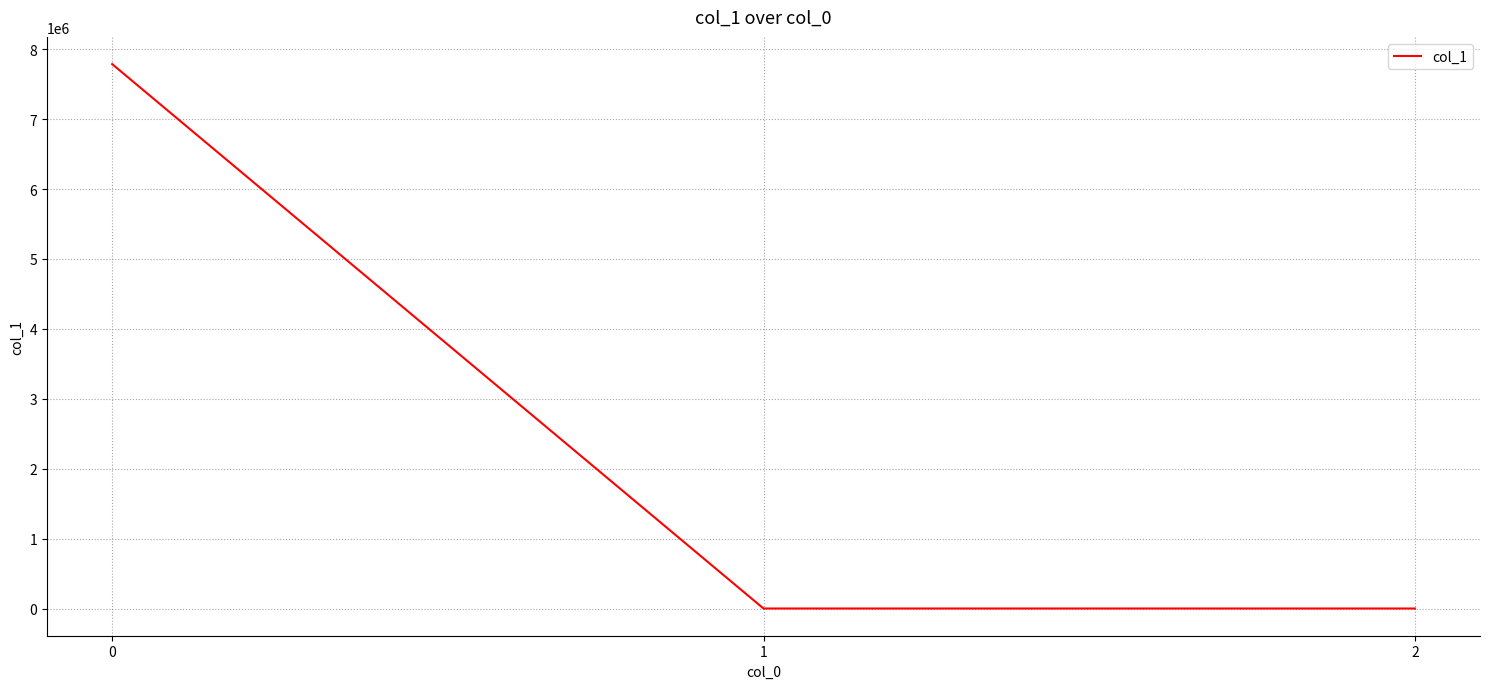

What is the greatest value displayed?

7786993.7